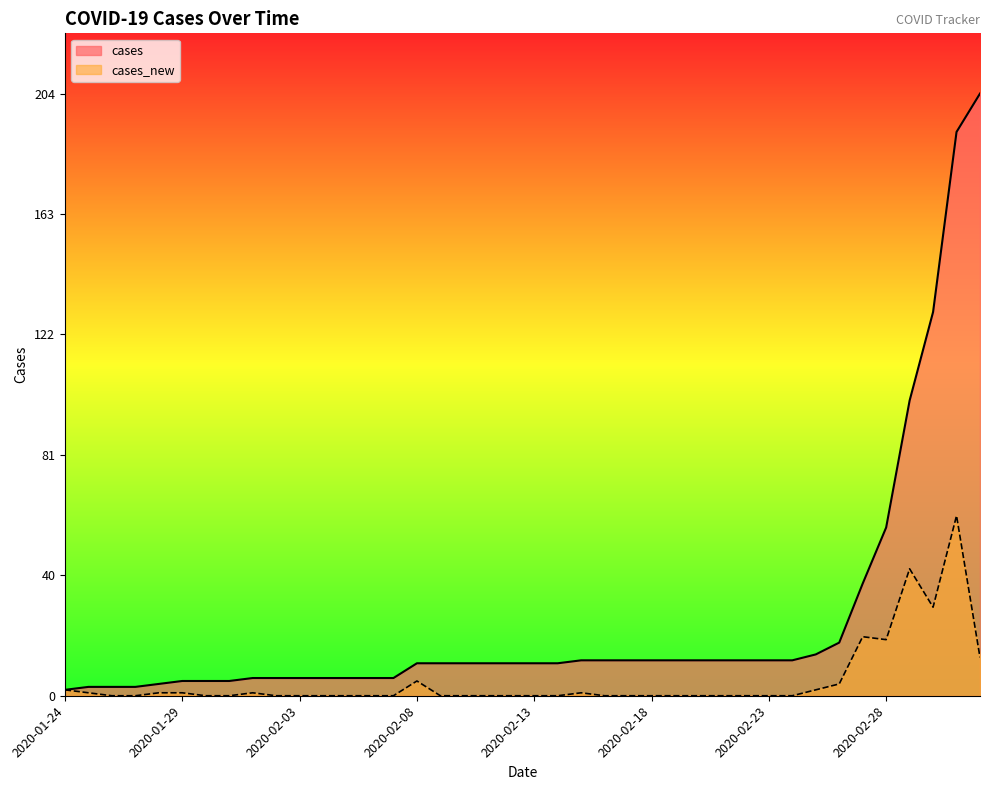

Does the chart have visible grid lines?

No